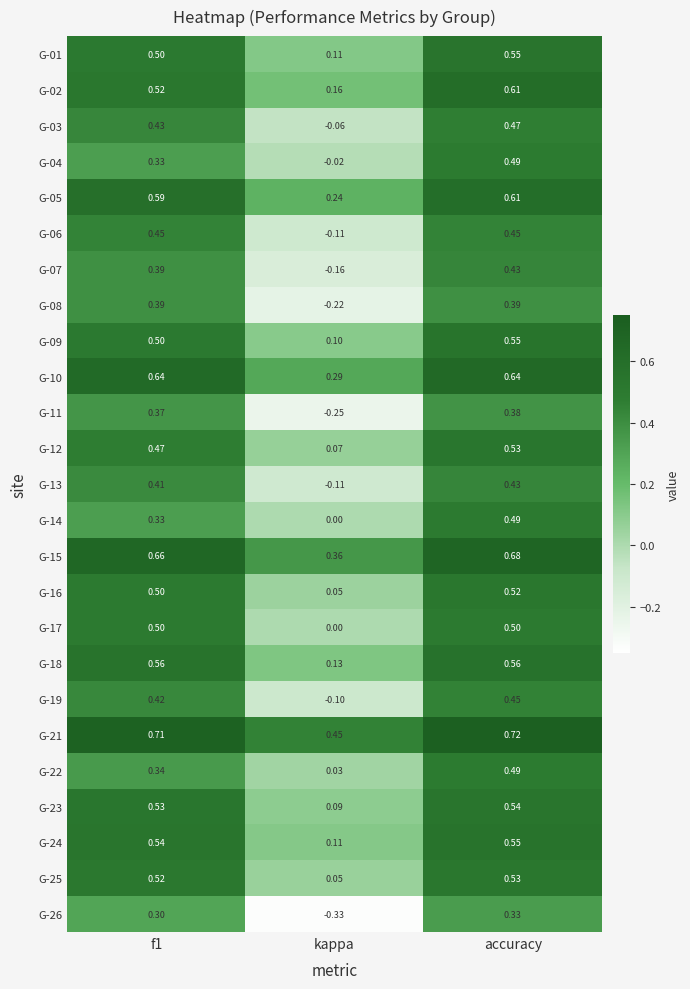

Which category has the highest value across all series?

accuracy